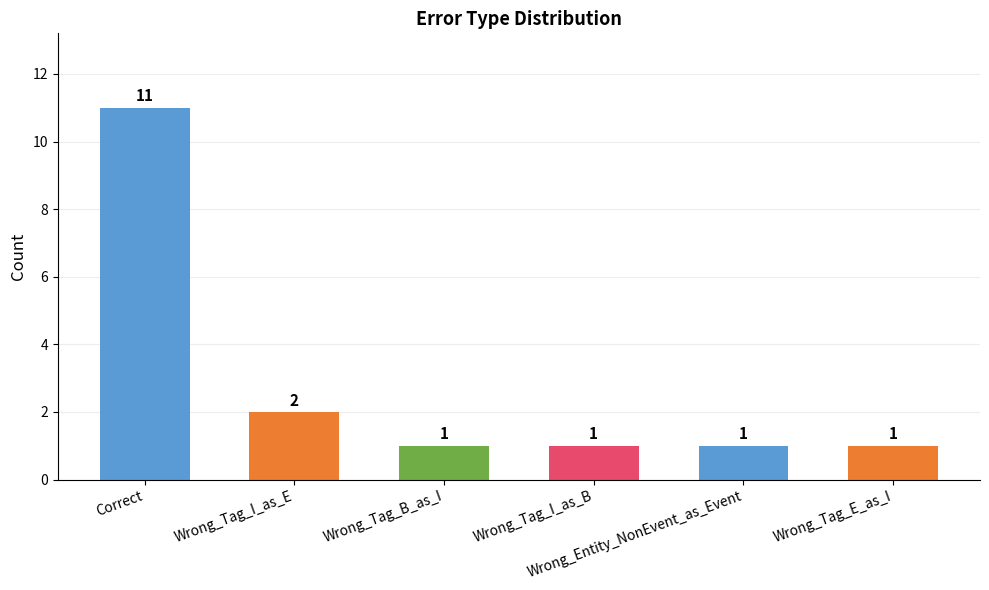

What is the change in value from Correct to Wrong_Tag_E_as_I?

-10